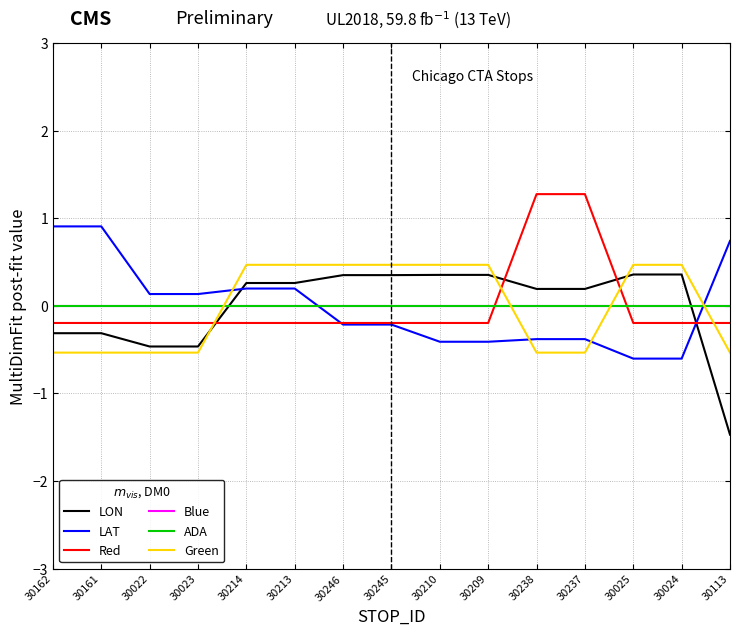

True or false: Red has more than 1 points higher than both neighbors.

False